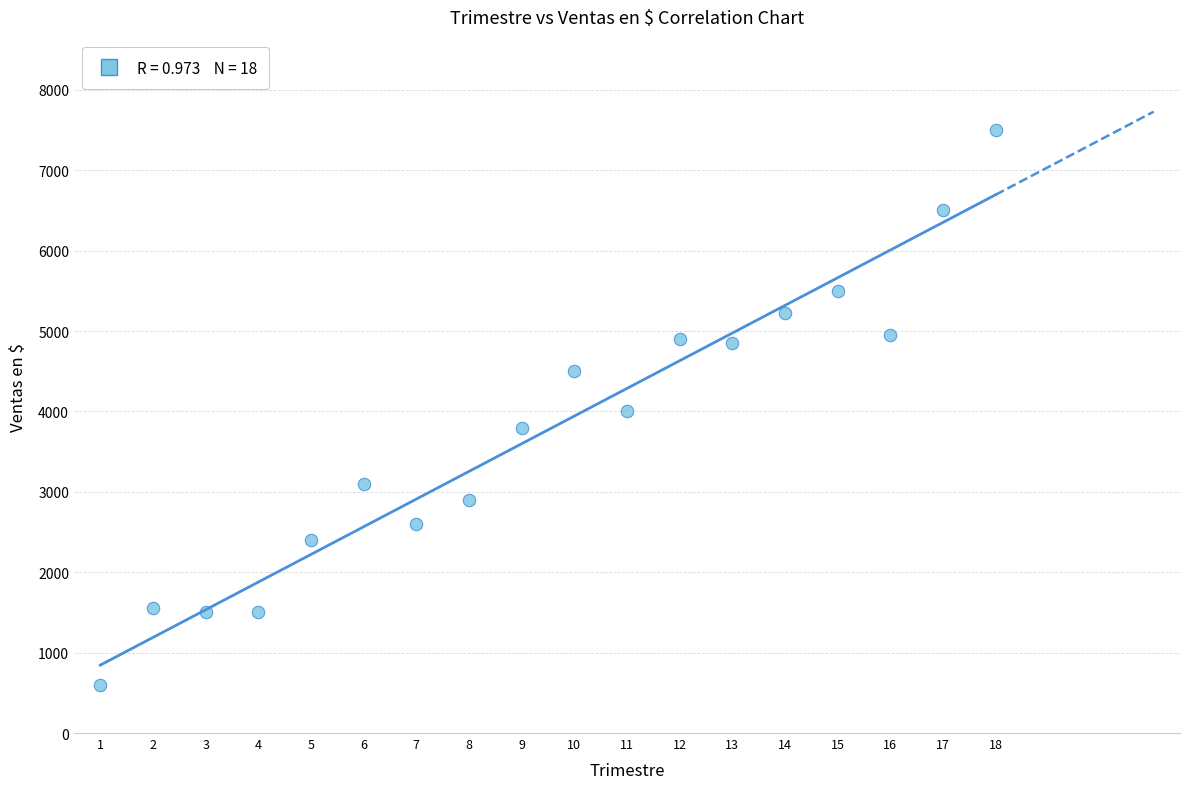

What is the range of X values (max minus min)?

17